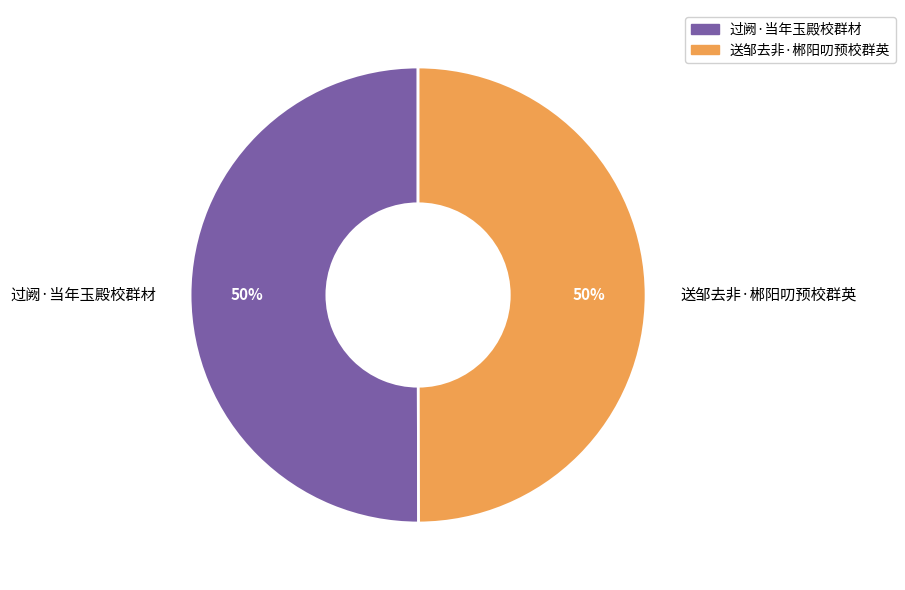

Do 过阙·当年玉殿校群材 and 送邹去非·郴阳叨预校群英 together represent more than half of the pie?

Yes